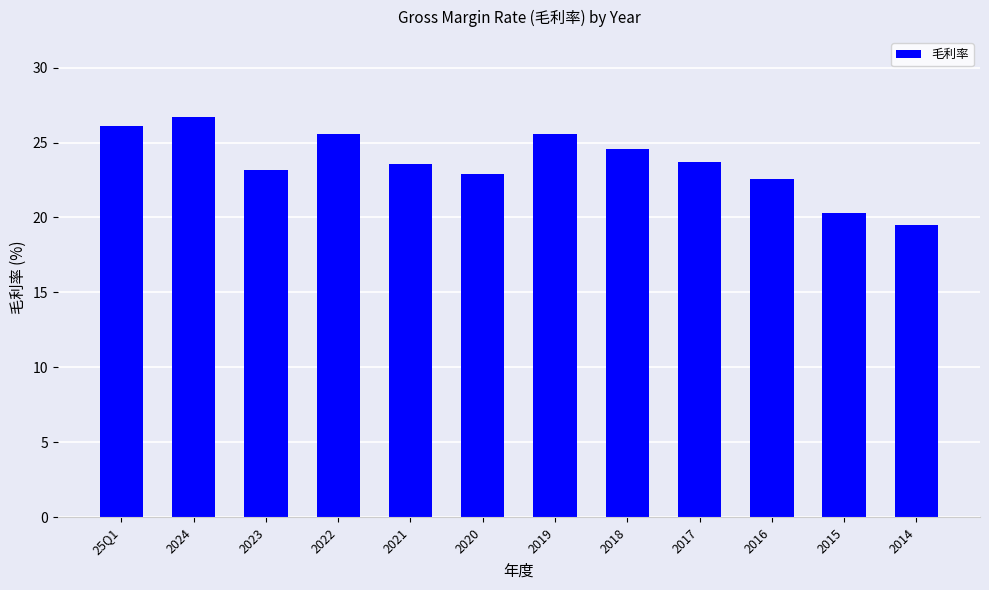

What is the approximate value at 2024?

26.7